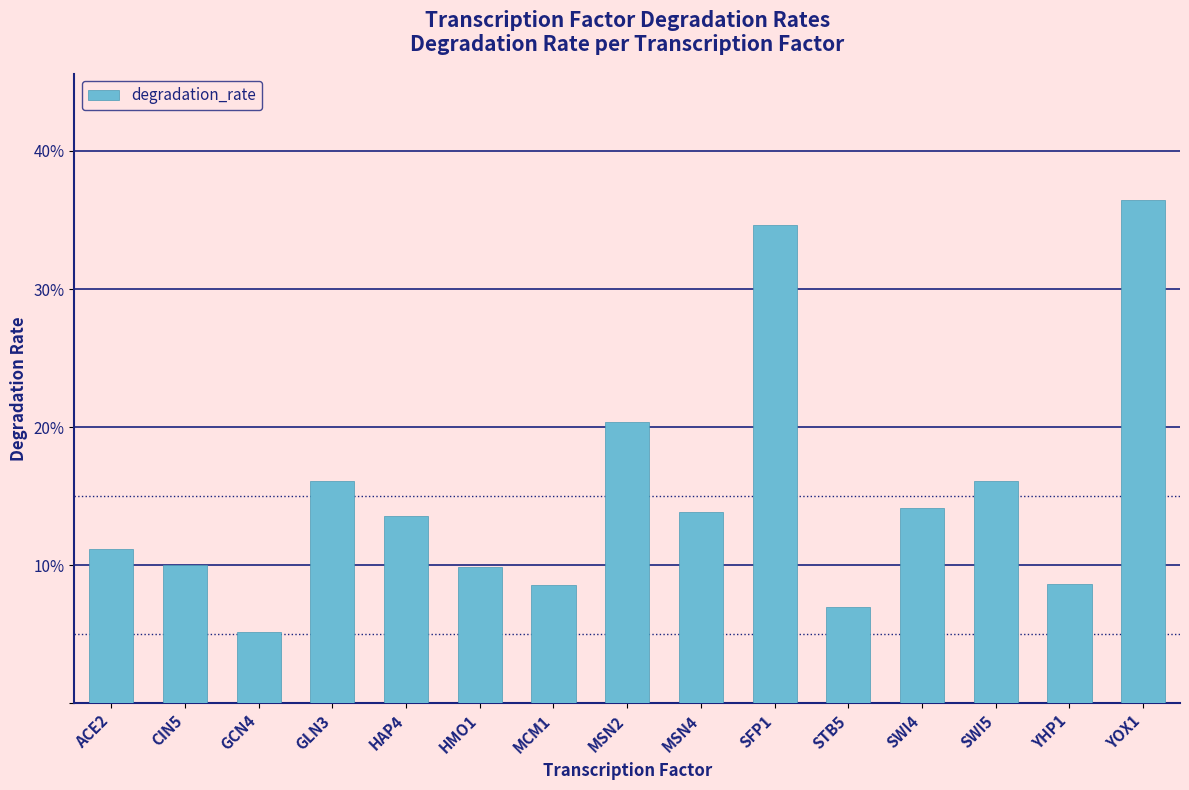

What is the label of the 1st bar from the right?

YOX1